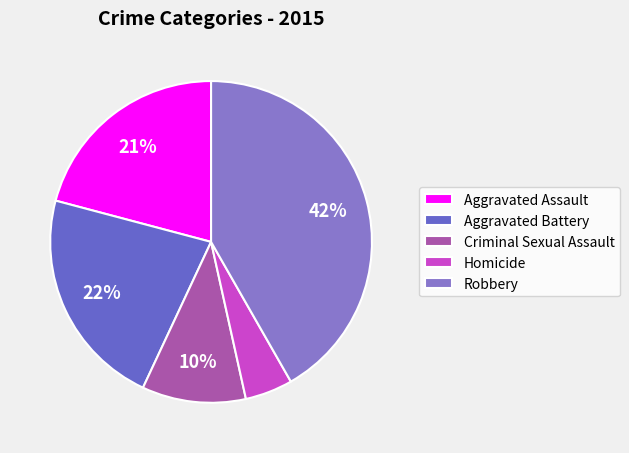

What percentage is the Robbery slice, to the nearest percent?

42%